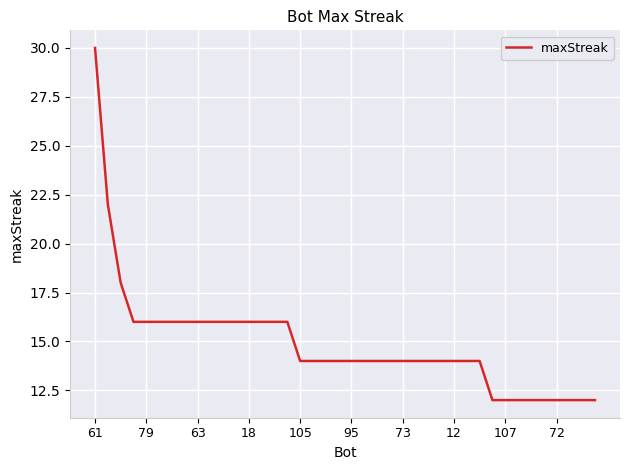

What is the difference between the maximum and minimum values?

18